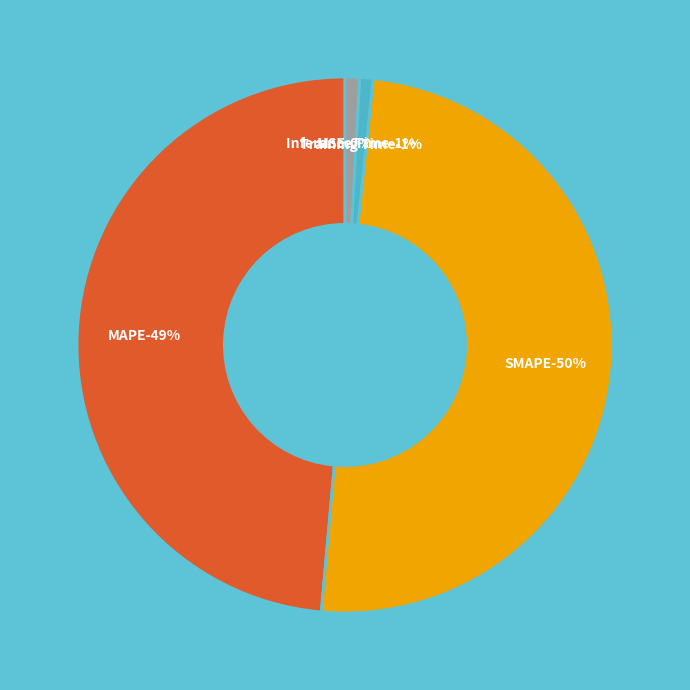

Which has a higher value, Training Time or MSE?

Training Time